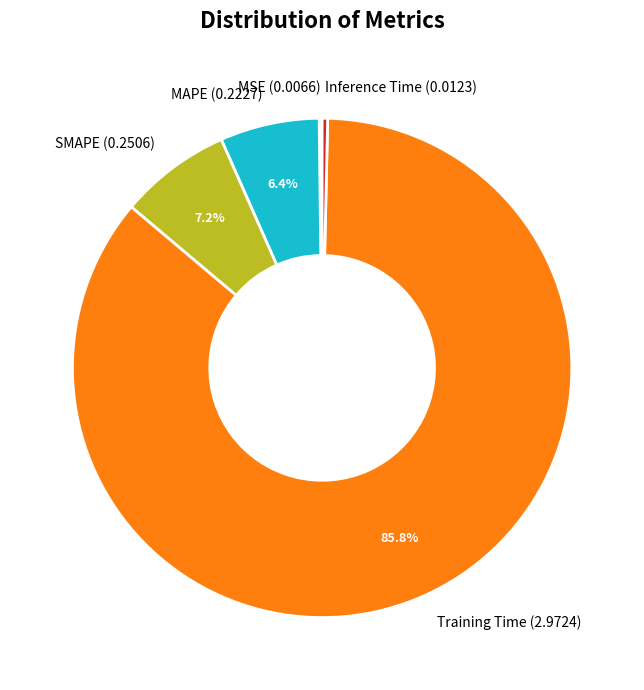

Is there a majority slice in this chart?

Yes